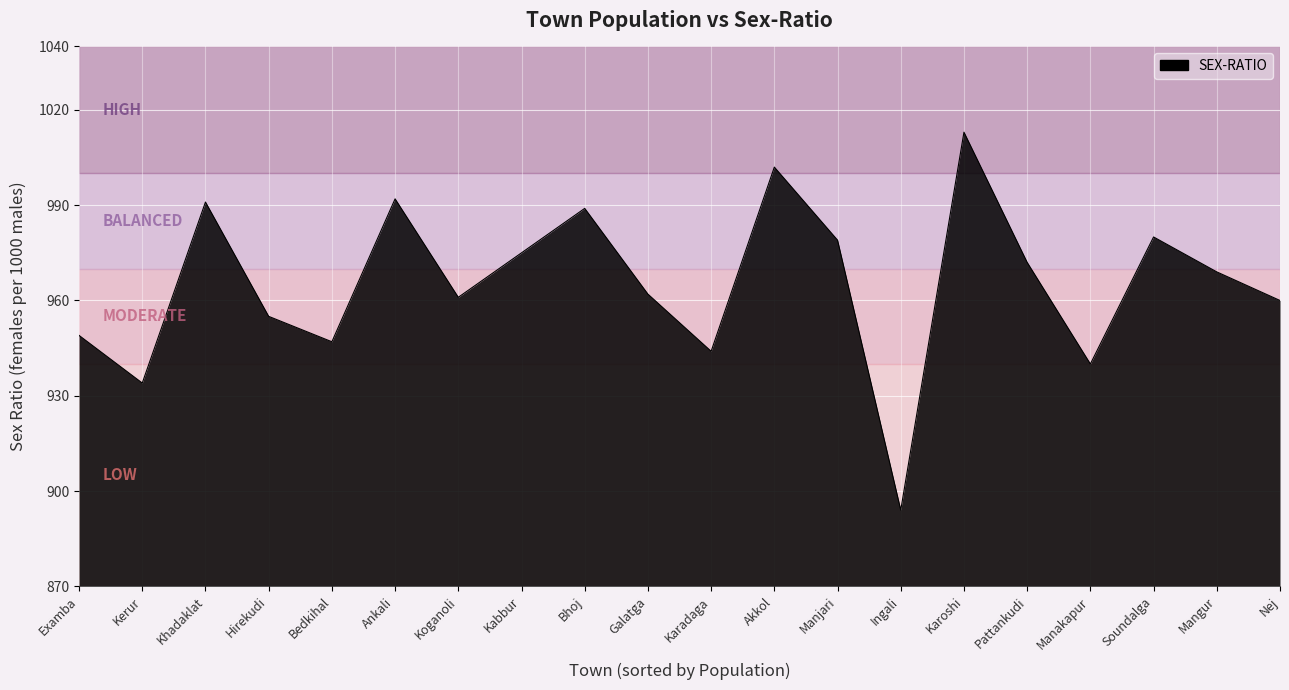

What is the difference between the second highest and second lowest values?

68